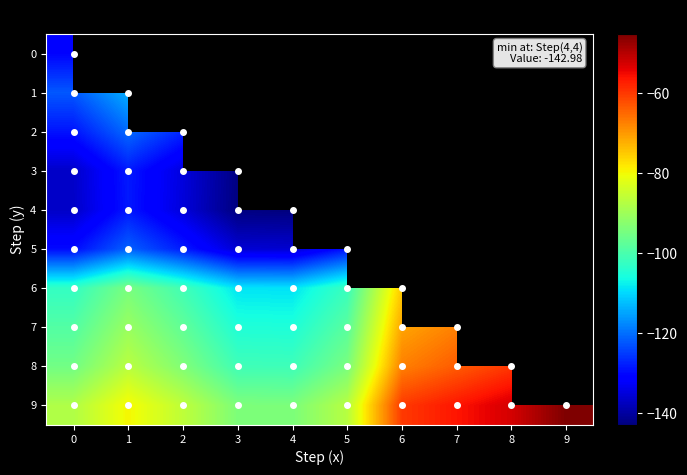

True or false: row_6 has a value of -57.5 at 0.

False